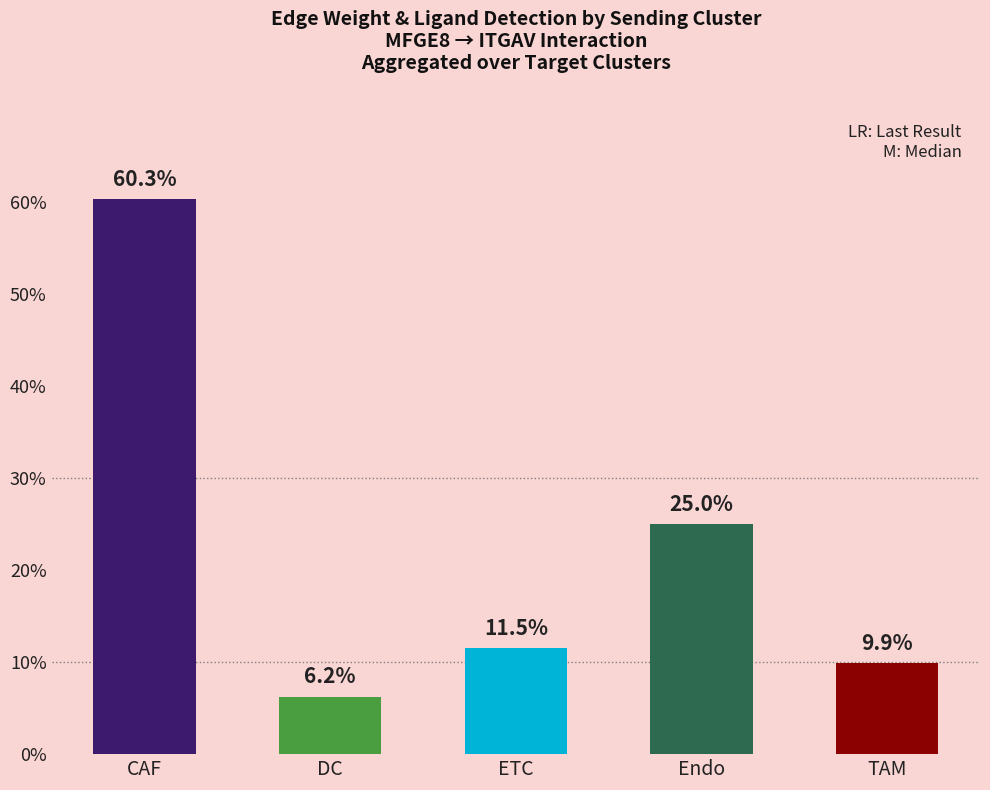

What is the label of the 5th bar from the right?

CAF